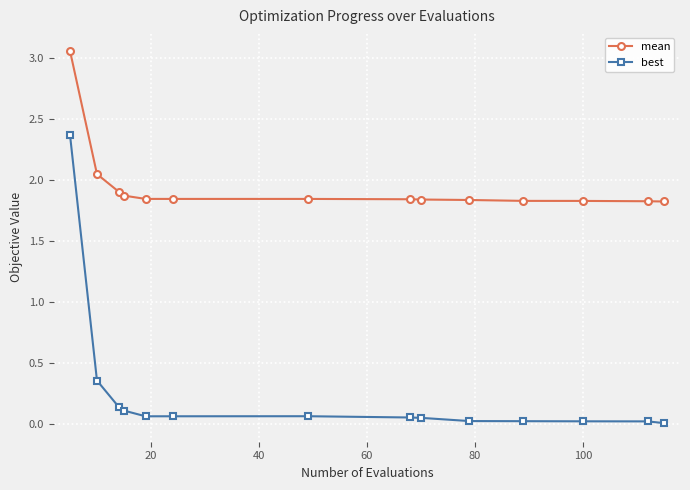

What is the difference between the maximum and second lowest values in the mean series?

1.2